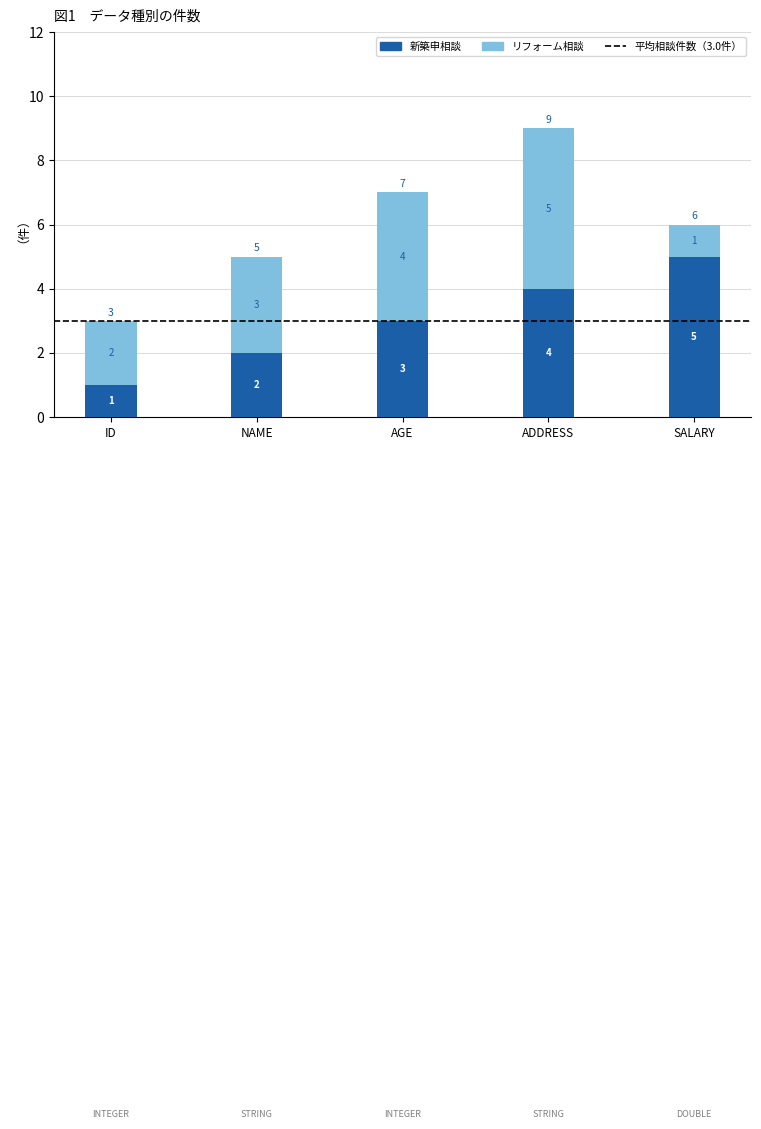

What value does the 新築申相談 series have at SALARY?

5